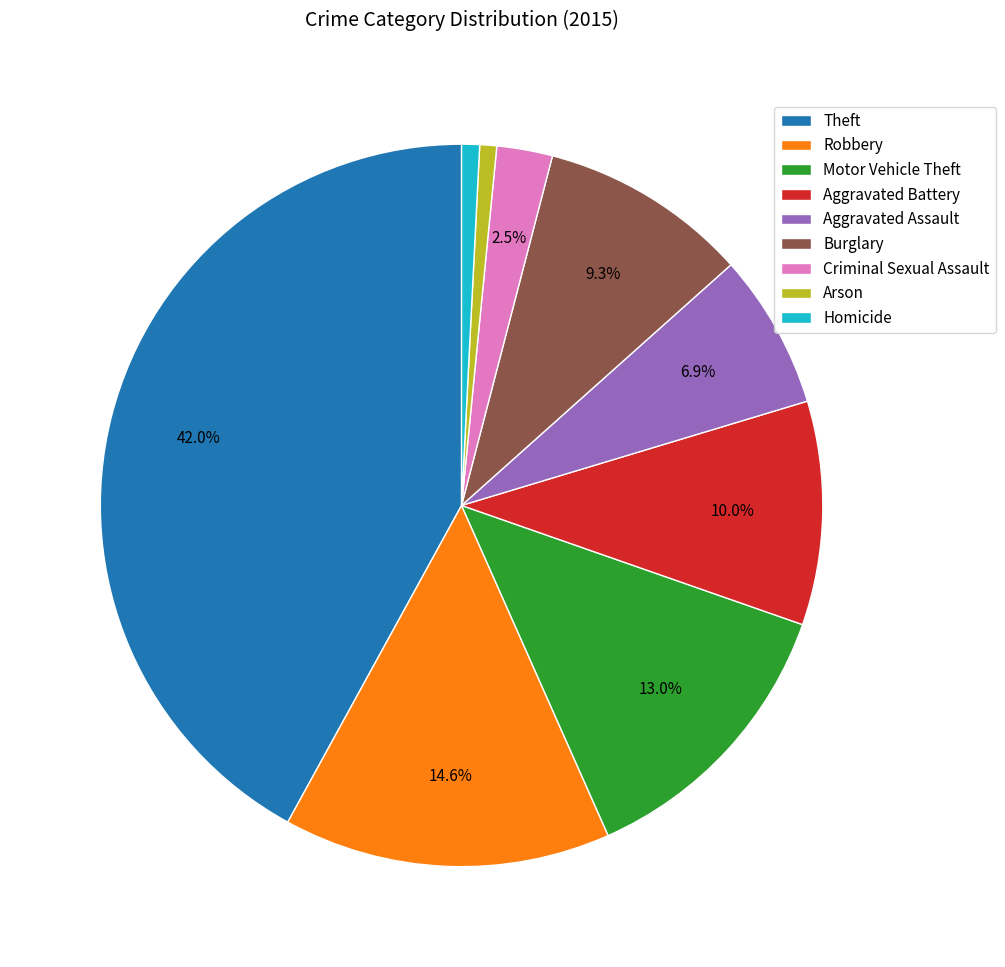

To the nearest percent, what percentage of the pie is Arson?

1%